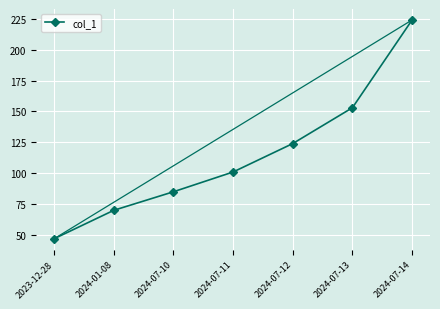

At which category does the chart reach its minimum across all series?

2023-12-28